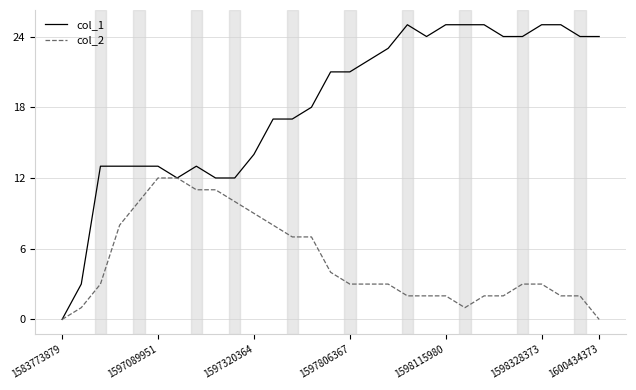

Which series has the largest total across all categories?

col_1